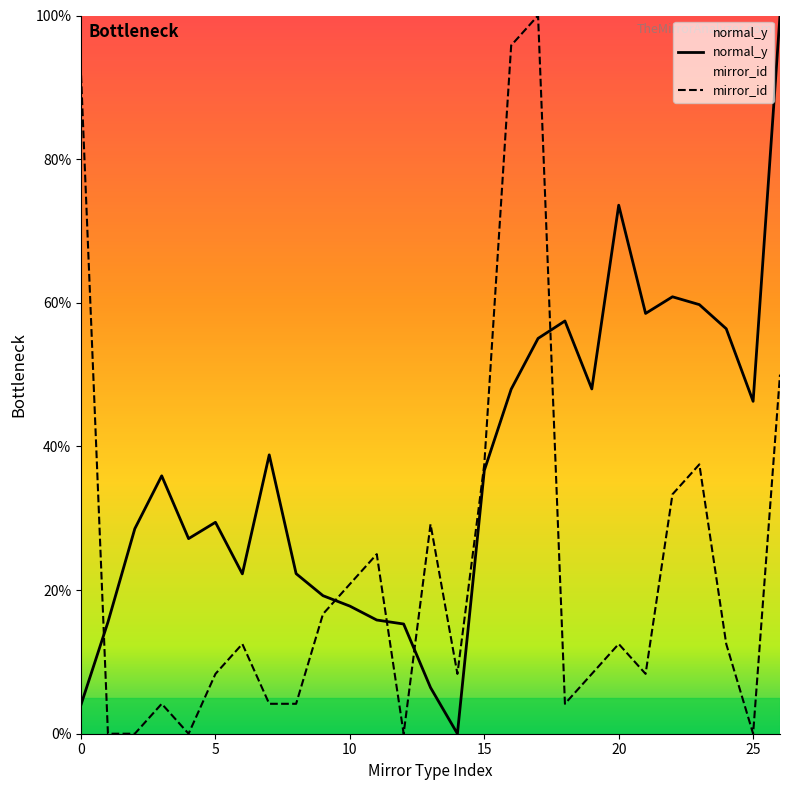

After their last crossing, which series has the higher values: mirror_id or normal_y?

normal_y